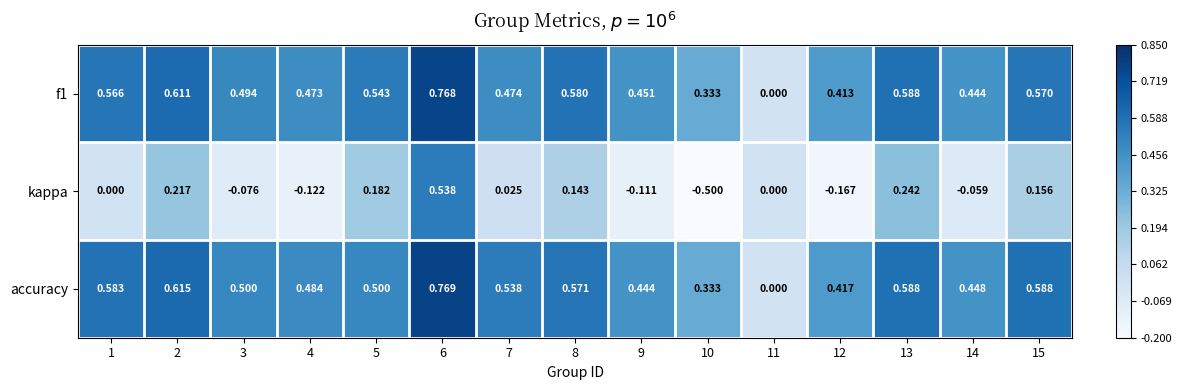

Between 2 and 8, which series saw the biggest shift?

kappa